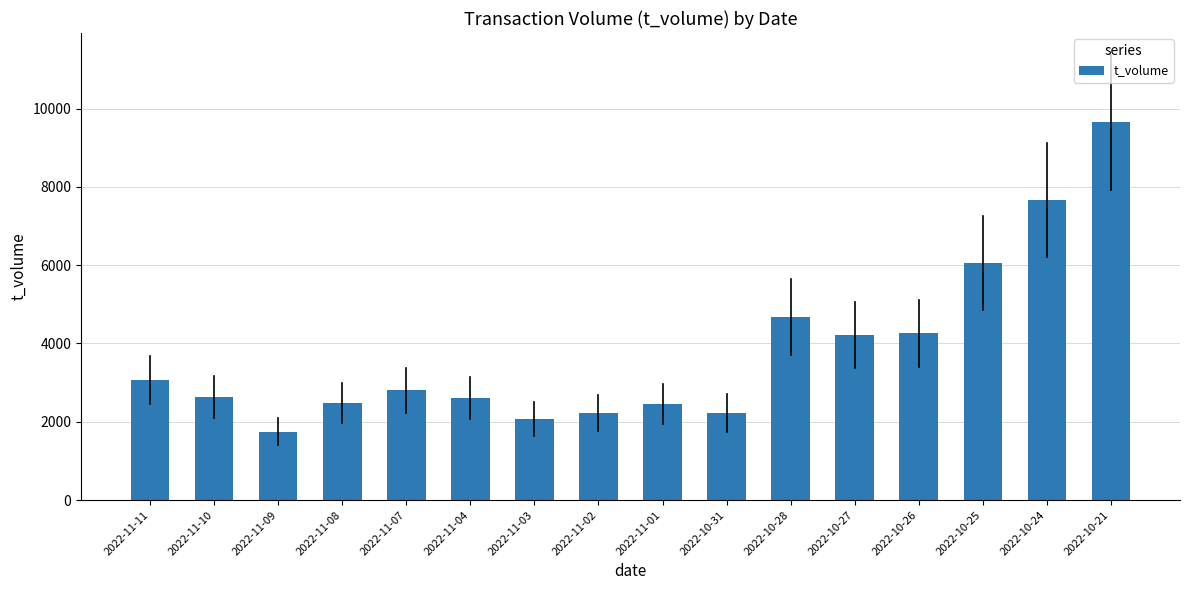

The value at 2022-11-11 is 3076. True or false?

True